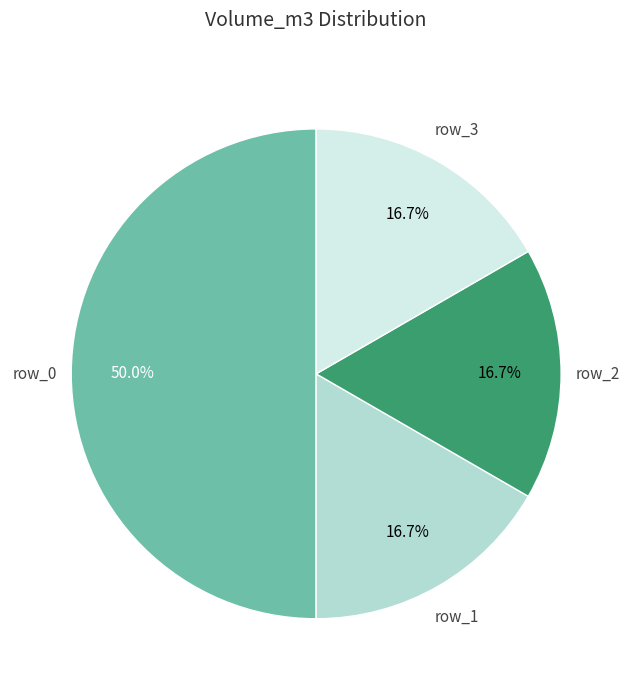

How many slices are in this pie chart?

4